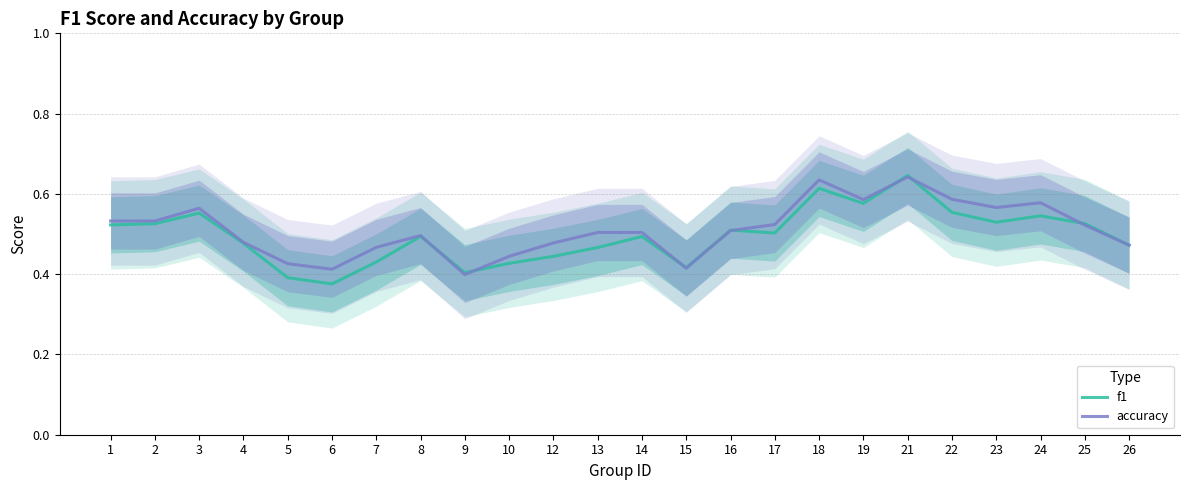

What is the total value across all series at 7?

0.9